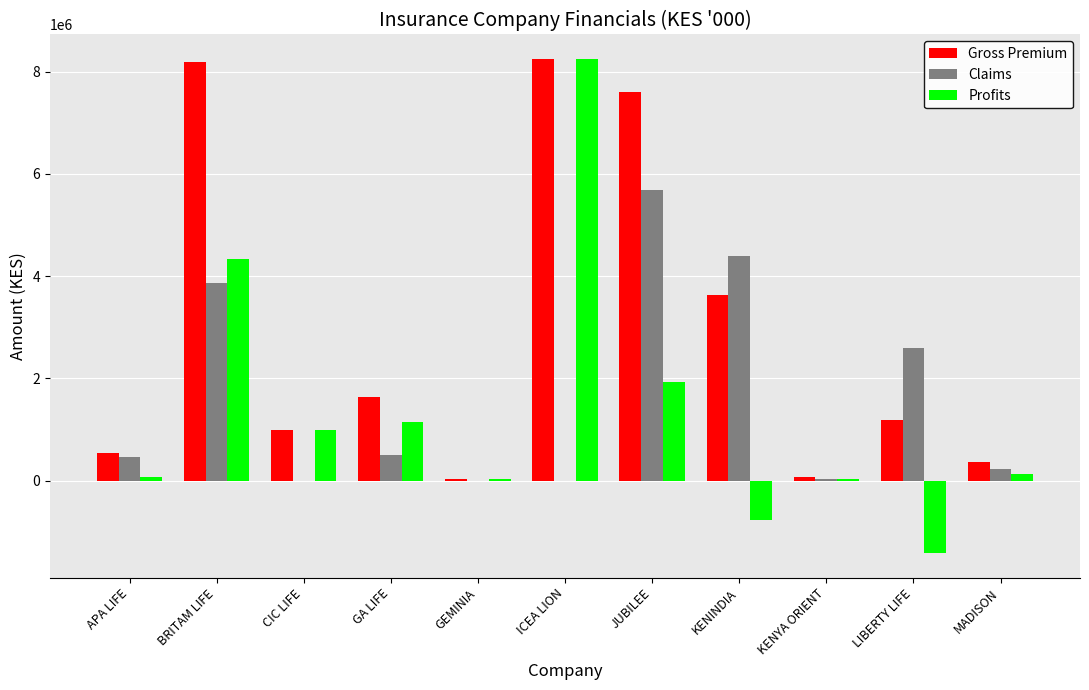

Is the value of Profits at APA LIFE greater than the value of Claims at LIBERTY LIFE?

No